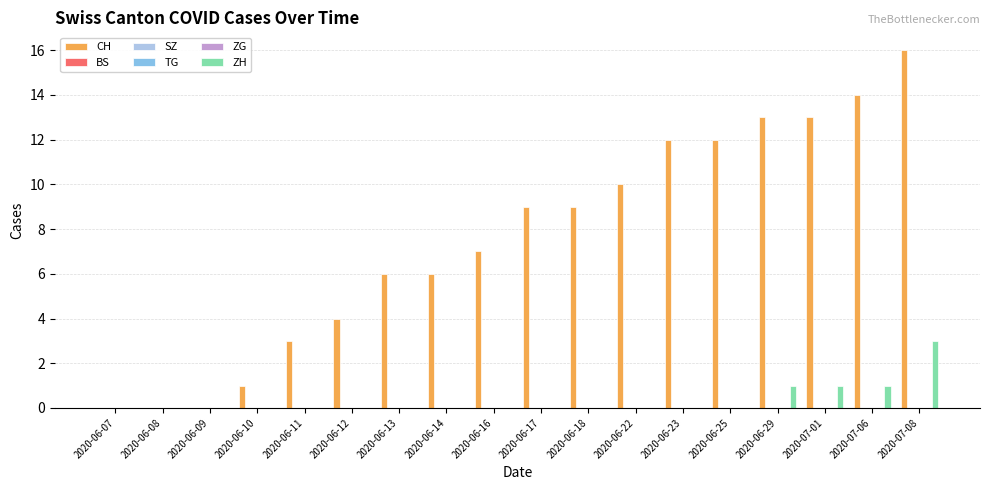

What is the label of the 6th bar from the left?

2020-06-12